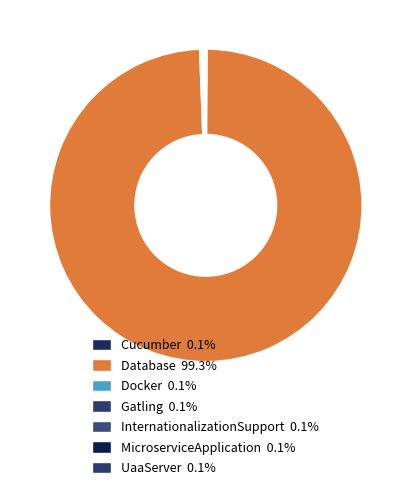

Is it true that Gatling is 0% of the pie?

True